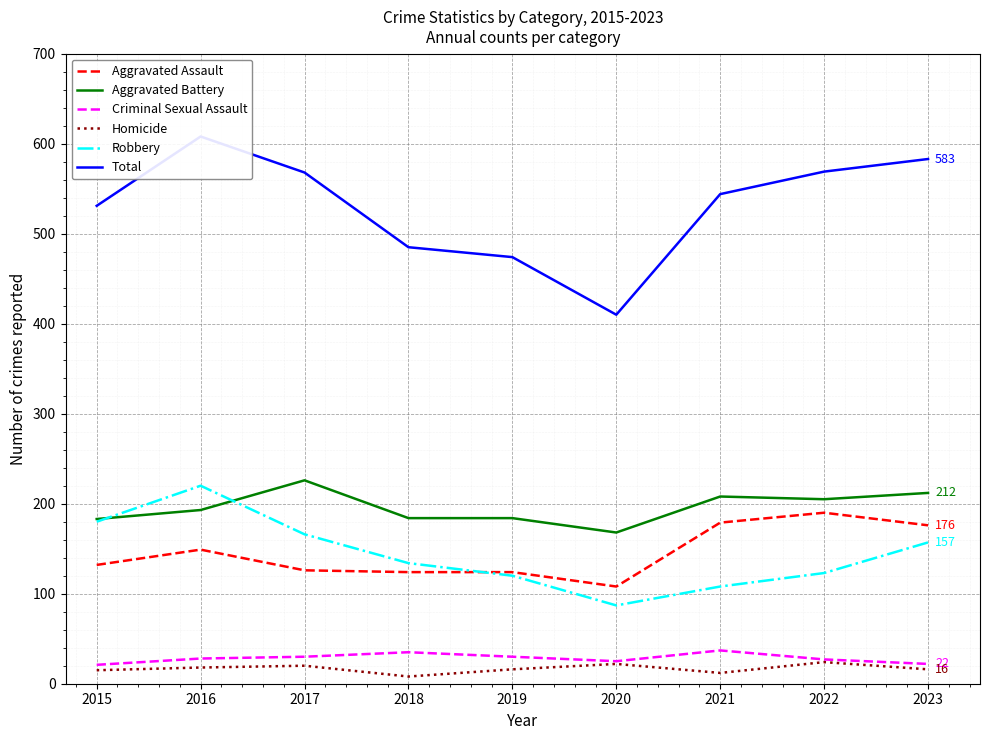

True or false: Robbery has a value of 87 at 2018.

False